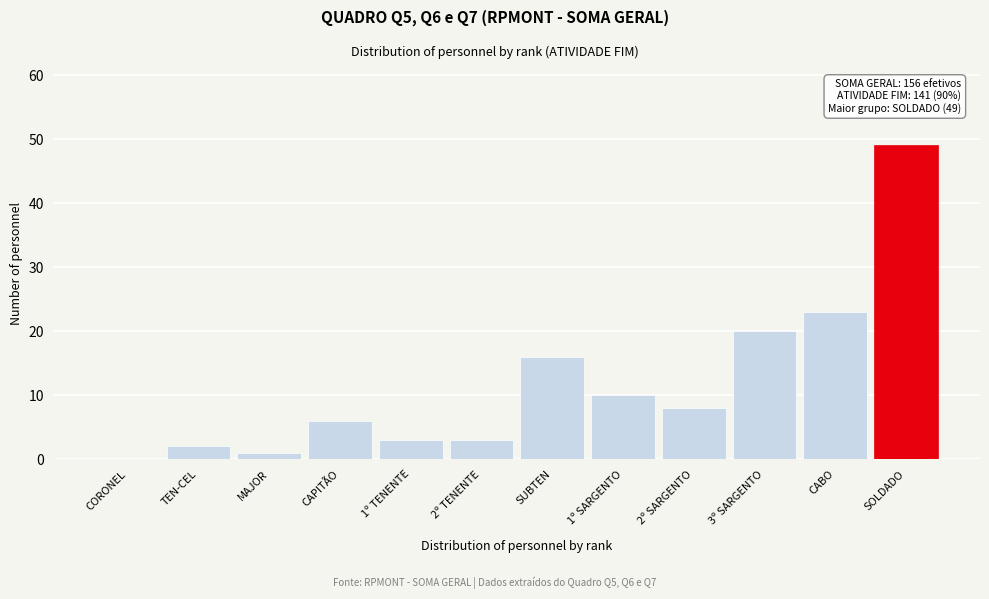

Reading left to right, list all the values displayed in this chart.

CORONEL=0	TEN-CEL=2	MAJOR=1	CAPITÃO=6	1º TENENTE=3	2º TENENTE=3	SUBTEN=16	1º SARGENTO=10	2º SARGENTO=8	3º SARGENTO=20	CABO=23	SOLDADO=49